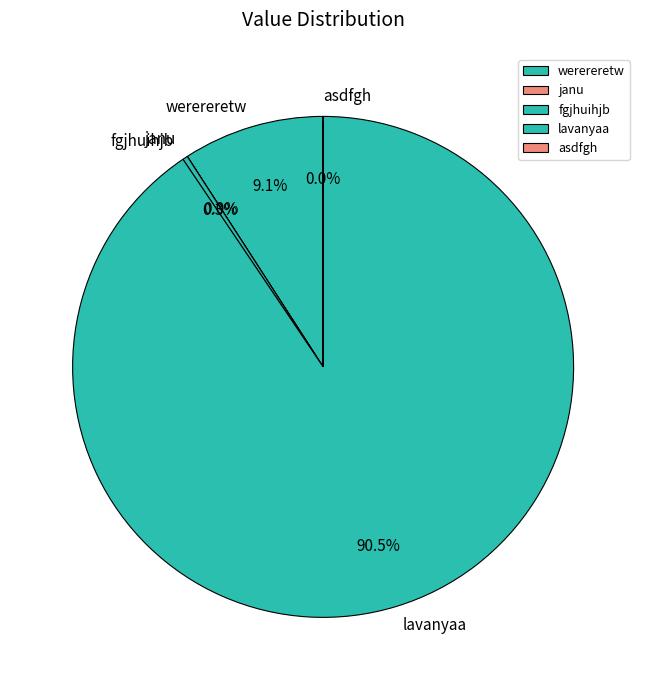

Which slice is the largest?

lavanyaa